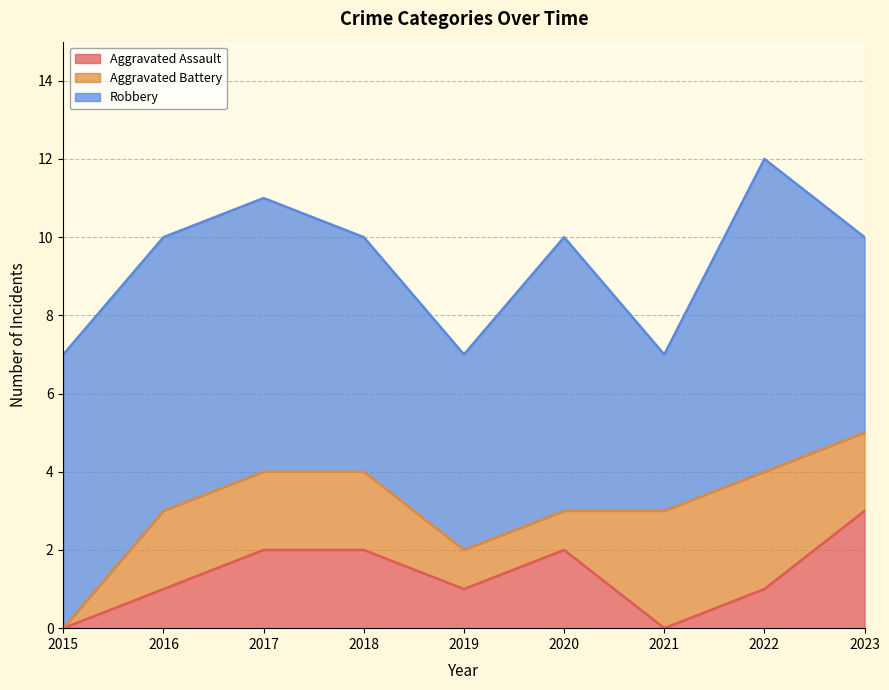

True or false: Robbery and Aggravated Assault cross at least once.

False